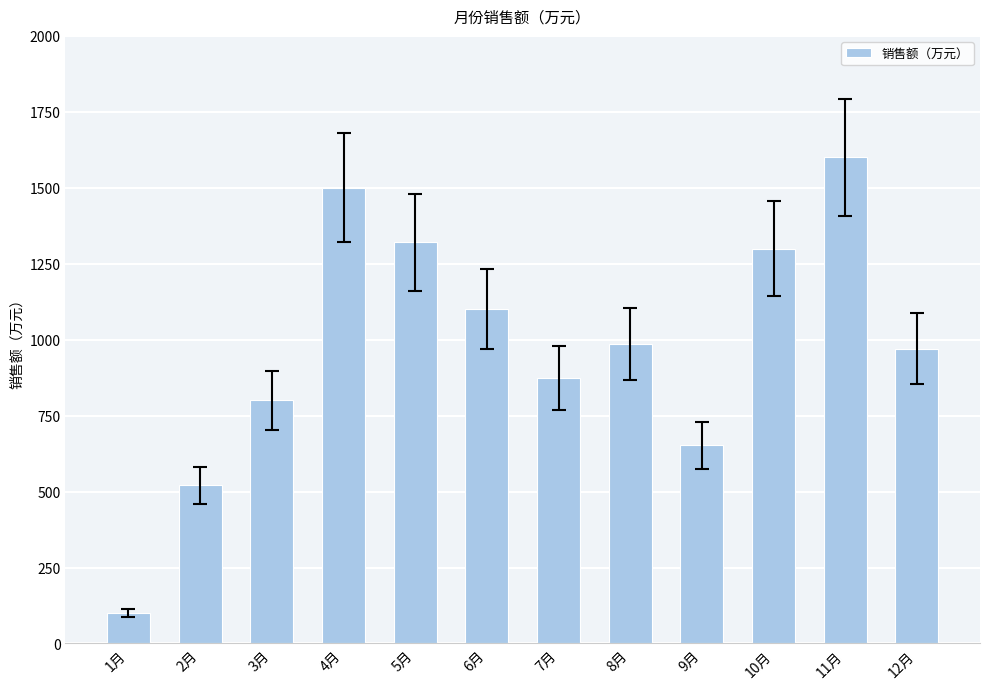

How many values are below 987?

6